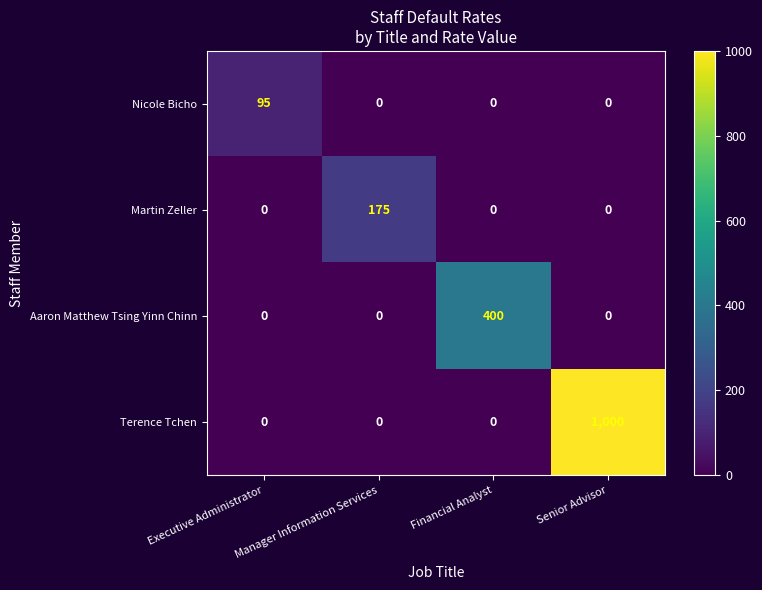

What is the total value across all series at Executive Administrator?

95